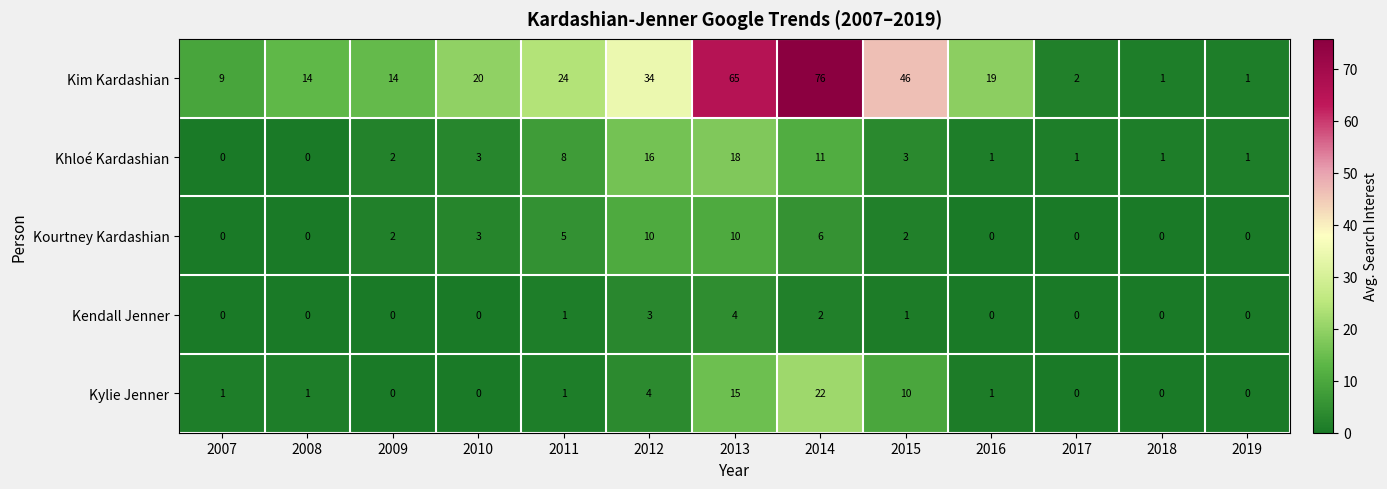

Is the value of Kim Kardashian at 2017 greater than the value of Khloé Kardashian at 2016?

Yes